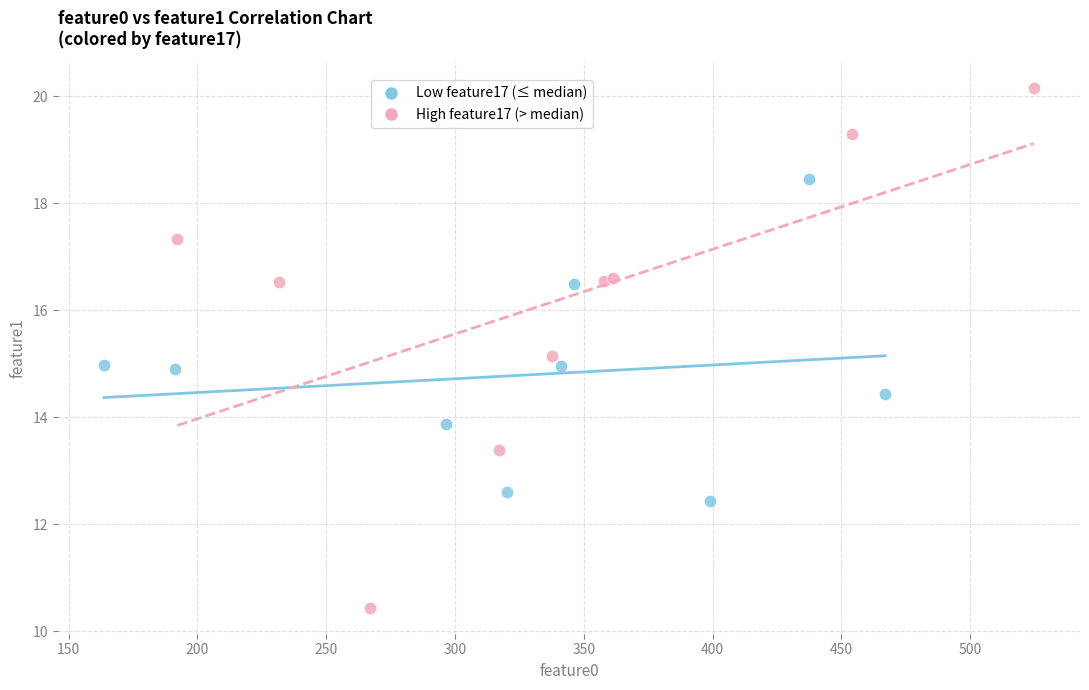

Which series reaches the minimum Y coordinate?

High feature17 (> median)